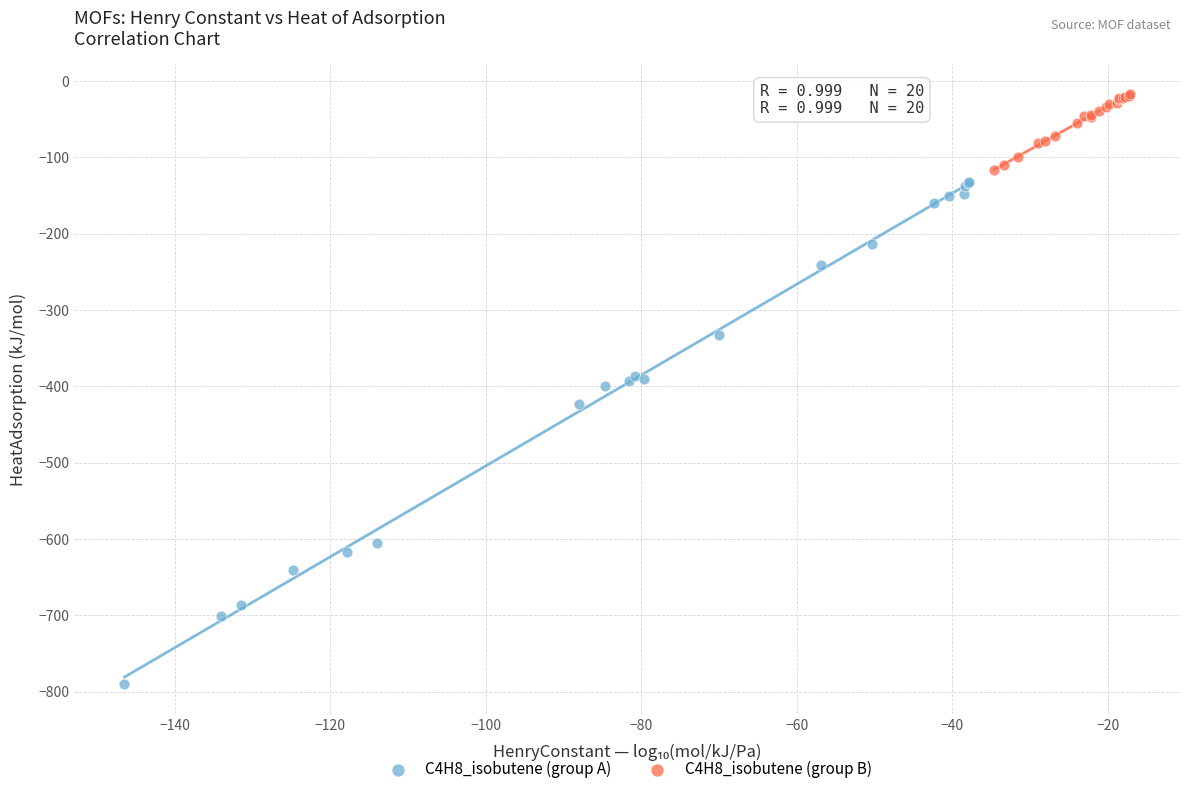

Which series contains the highest Y value?

C4H8_isobutene (group B)